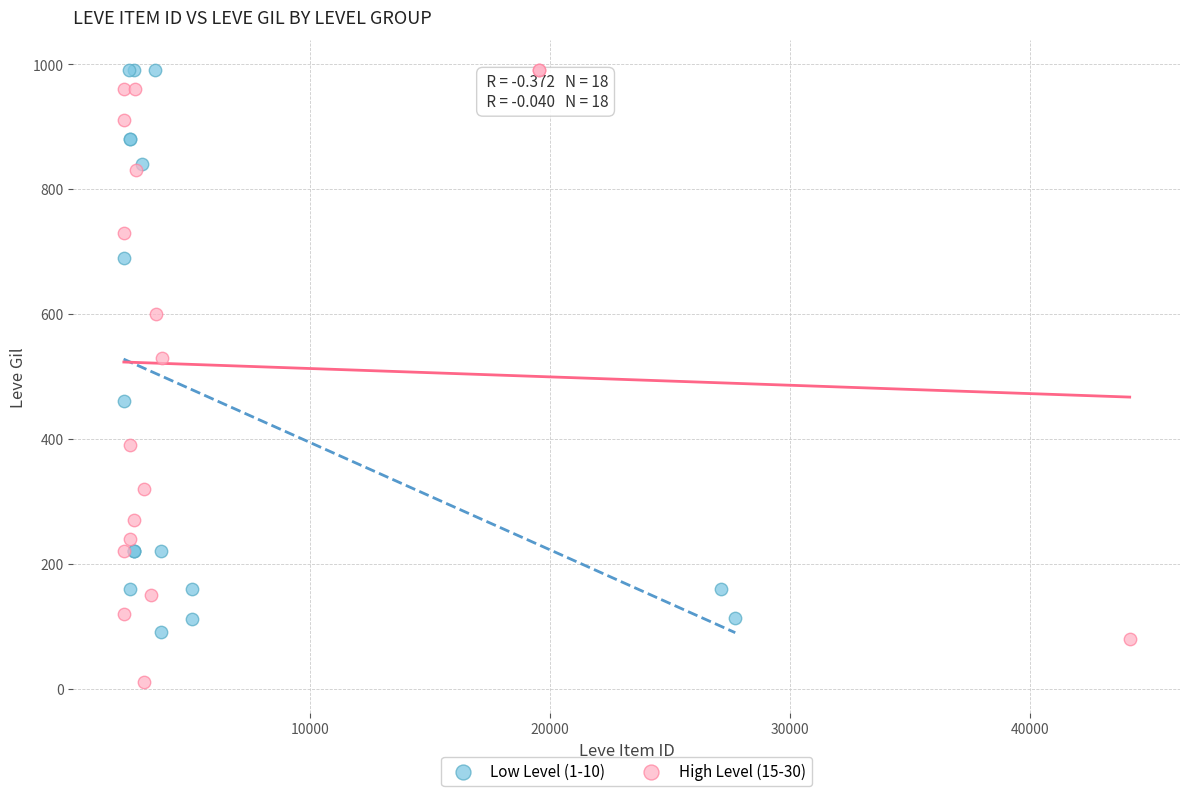

Which series reaches the minimum Y coordinate?

High Level (15-30)